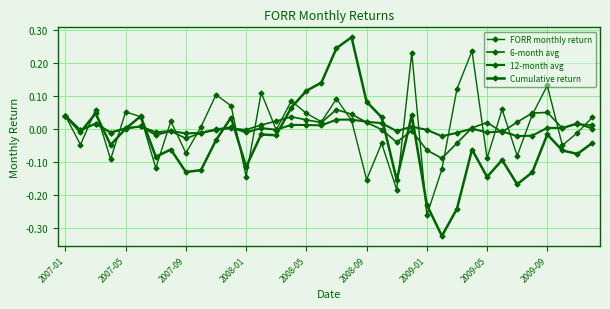

At which category does the chart reach its peak across all series?

19